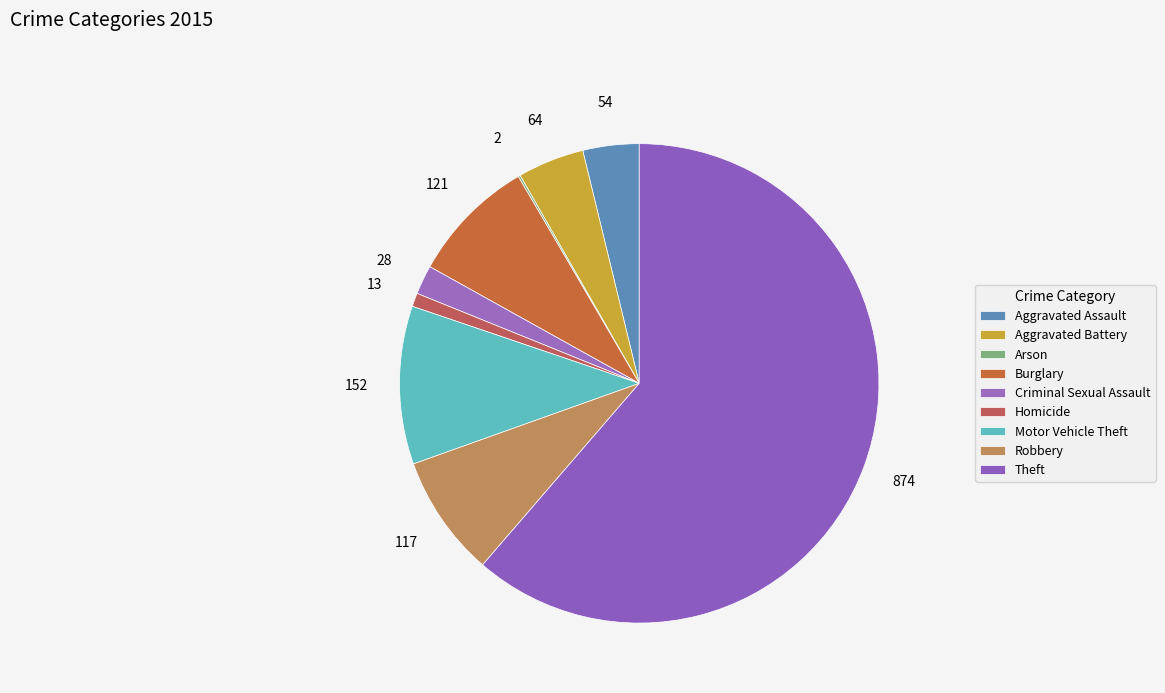

Is it true that Criminal Sexual Assault is 8% of the pie?

False